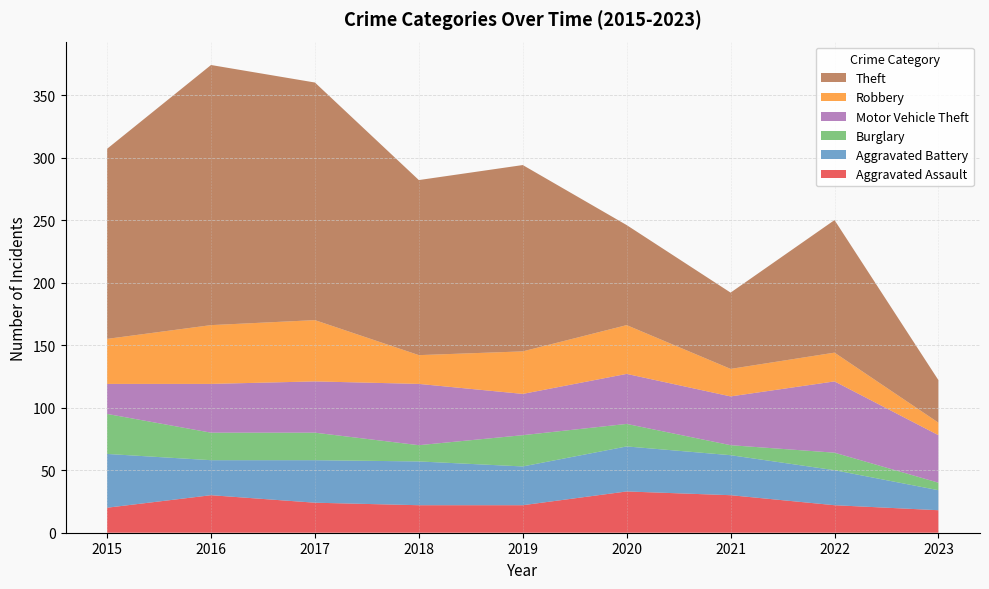

Reading right to left, what are all the values shown in this chart?

Aggravated Assault: 2023=18	2022=22	2021=30	2020=33	2019=22	2018=22	2017=24	2016=30	2015=20
Aggravated Battery: 2023=16	2022=28	2021=32	2020=36	2019=31	2018=35	2017=34	2016=28	2015=43
Burglary: 2023=6	2022=14	2021=8	2020=18	2019=25	2018=13	2017=22	2016=22	2015=32
Motor Vehicle Theft: 2023=38	2022=57	2021=39	2020=40	2019=33	2018=49	2017=41	2016=39	2015=24
Robbery: 2023=10	2022=23	2021=22	2020=39	2019=34	2018=23	2017=49	2016=47	2015=36
Theft: 2023=34	2022=106	2021=61	2020=80	2019=149	2018=140	2017=190	2016=208	2015=152